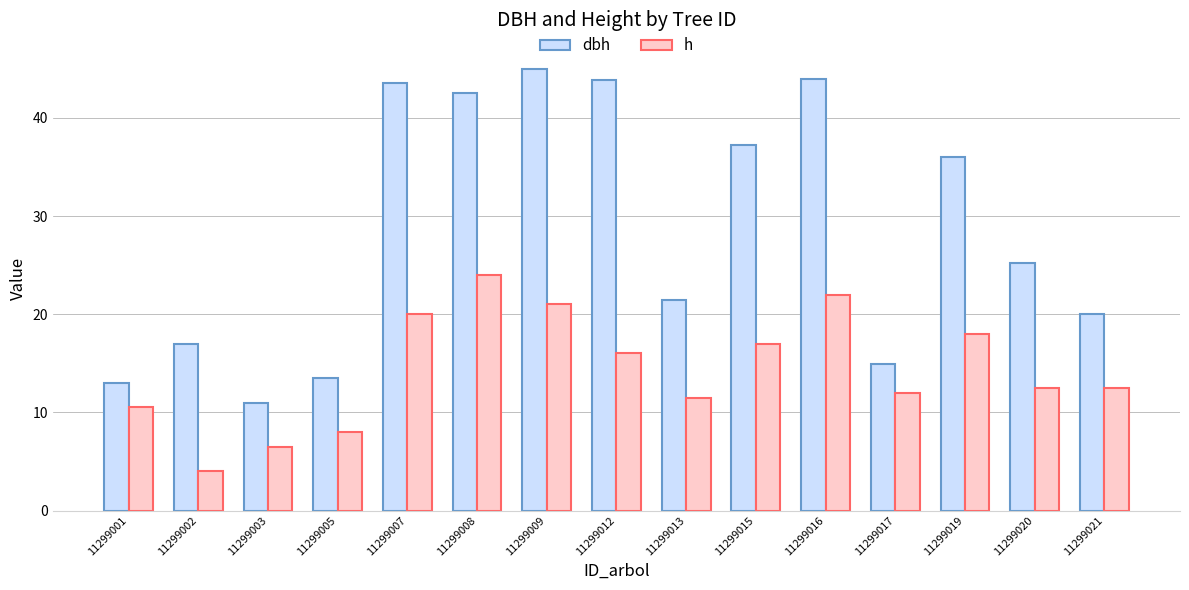

What value does the h series have at 11299021?

12.5